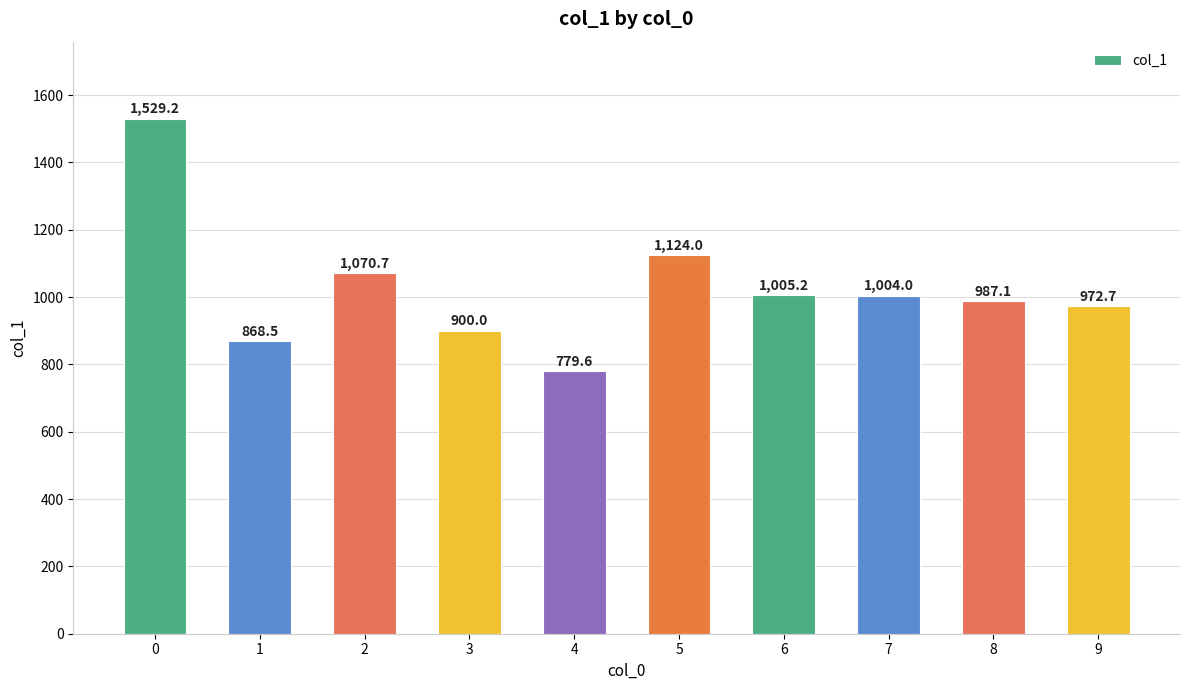

What is the value of the 7th bar from the left?

1005.2